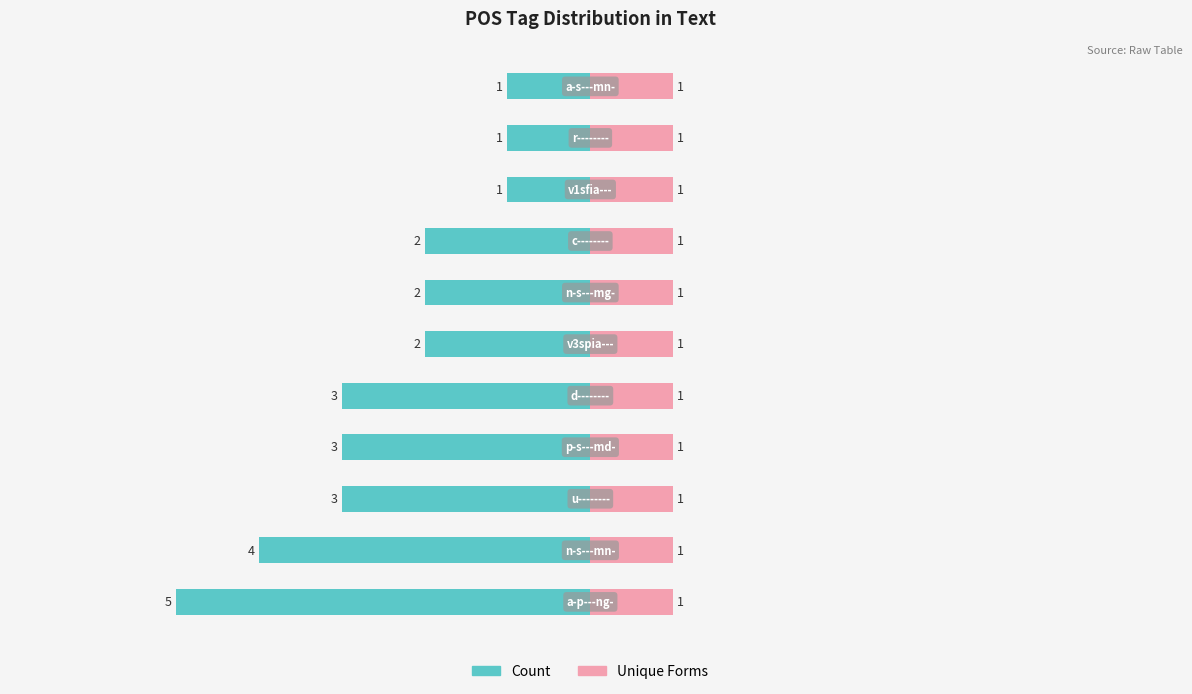

True or false: Count has a value of 1.0 at 10.

True